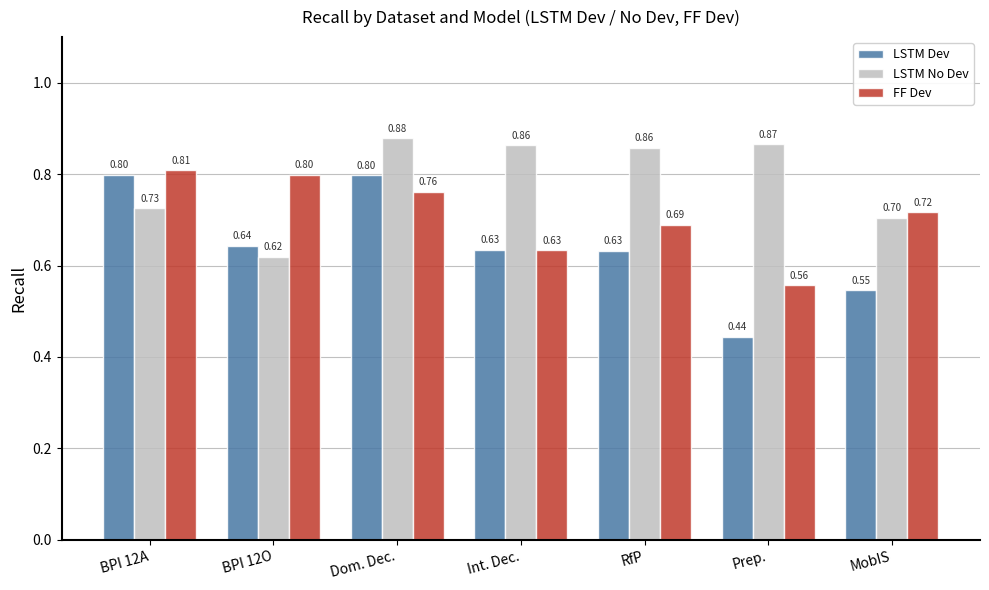

Which category has the lowest value across all series?

Prep.